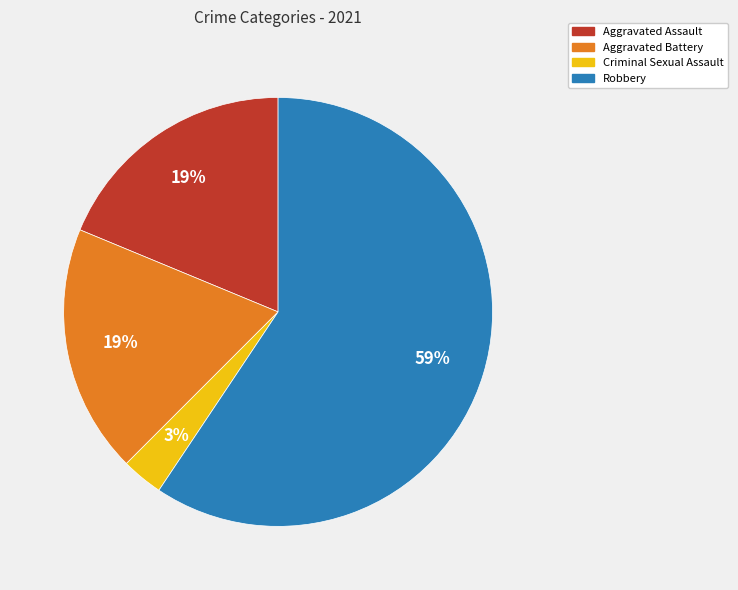

What percentage is the Aggravated Battery slice, to the nearest percent?

19%